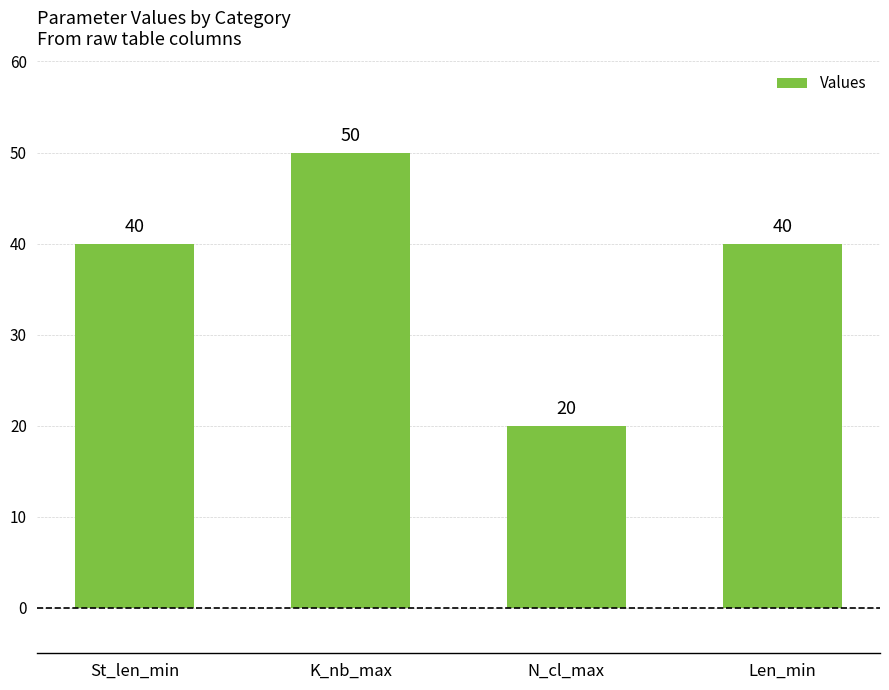

What is the sum of the values at K_nb_max and N_cl_max?

70